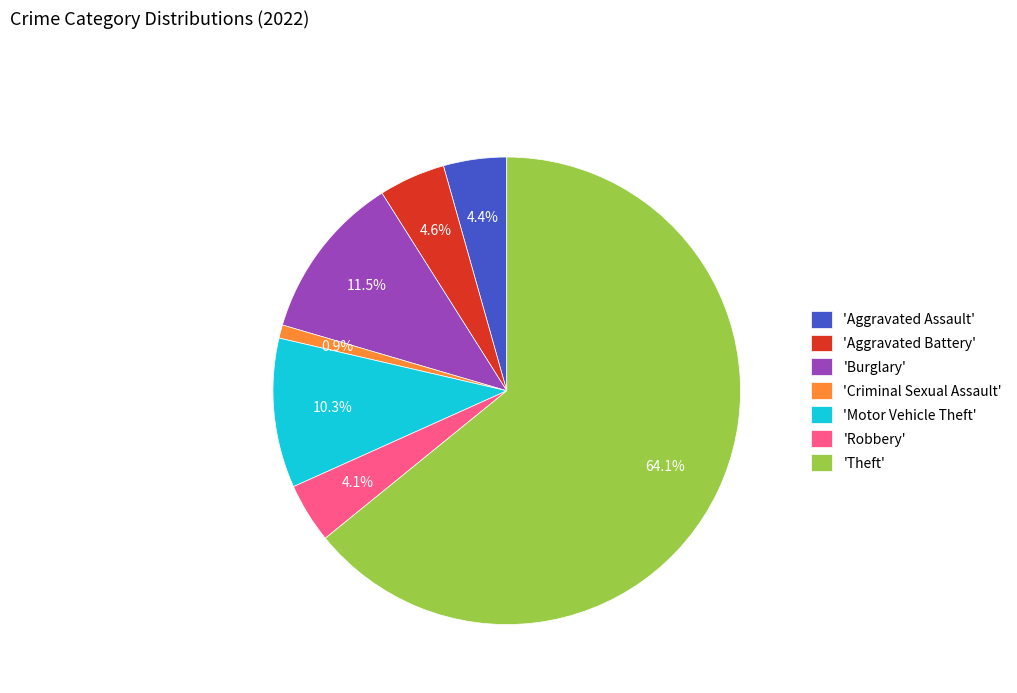

What is the smallest slice in the pie chart?

'Criminal Sexual Assault'